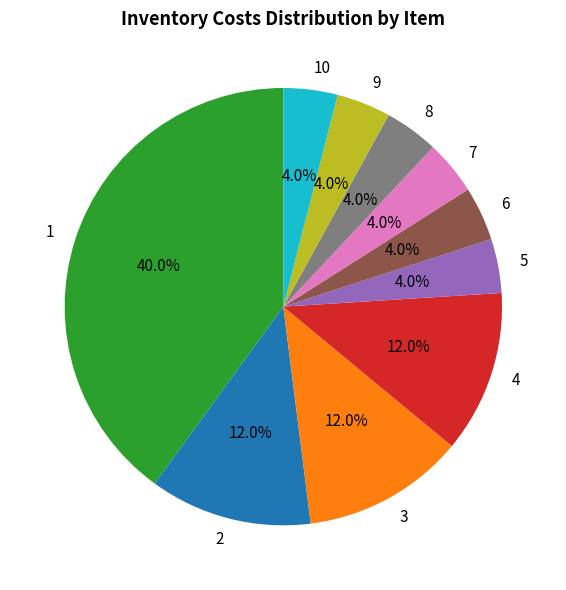

What is the largest slice in the pie chart?

1